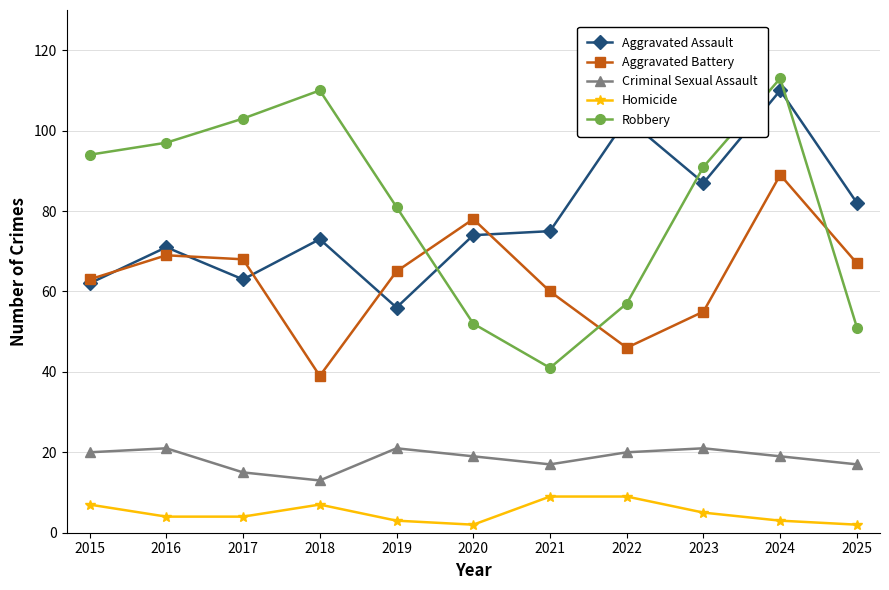

Is it true that Aggravated Battery equals 63 at 2015?

True